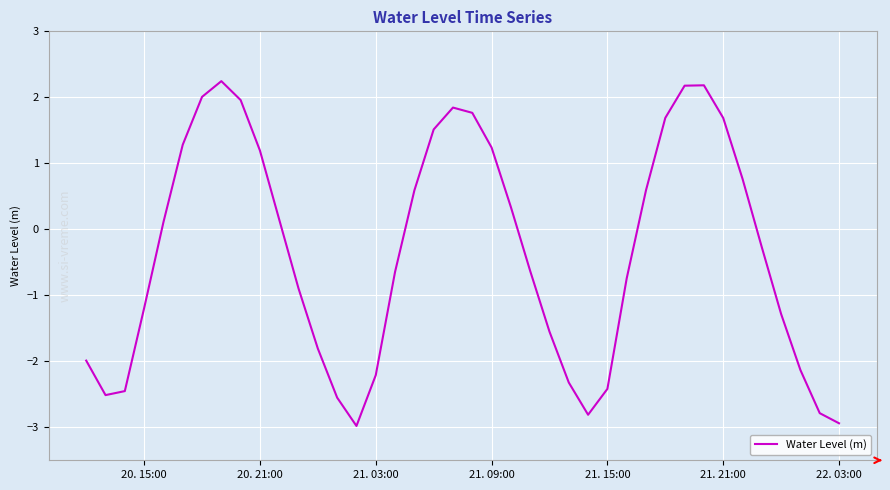

What is the maximum value shown in the chart?

2.2